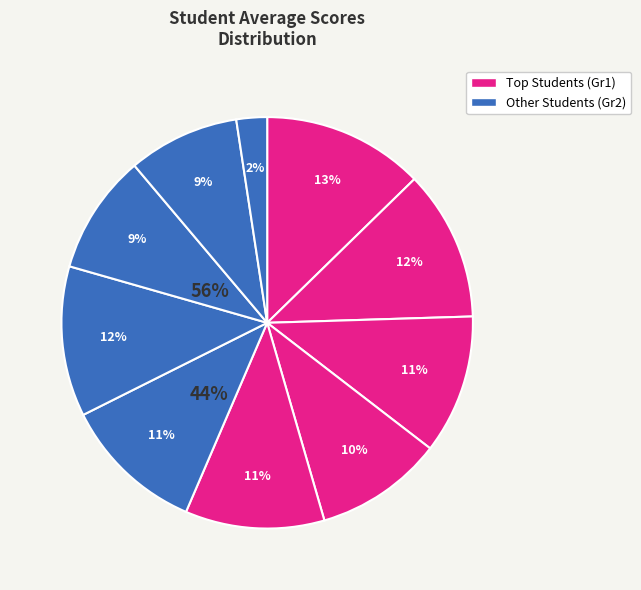

Count the number of slices in the pie.

10